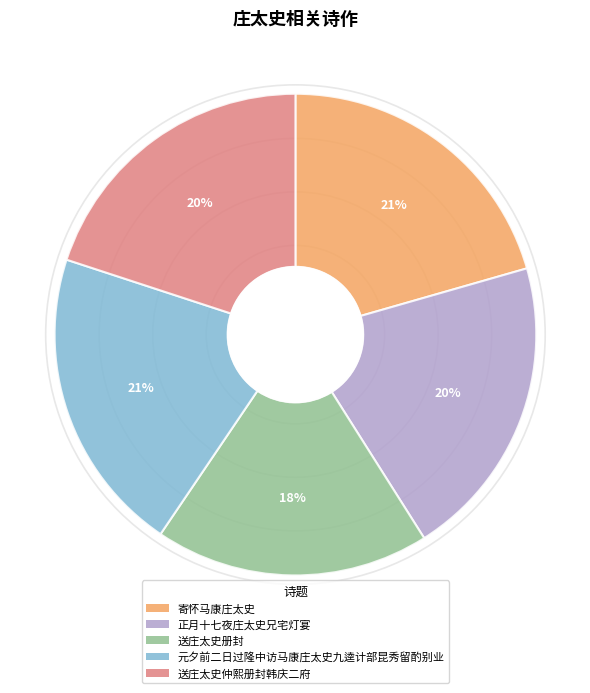

Count the number of slices in the pie.

5